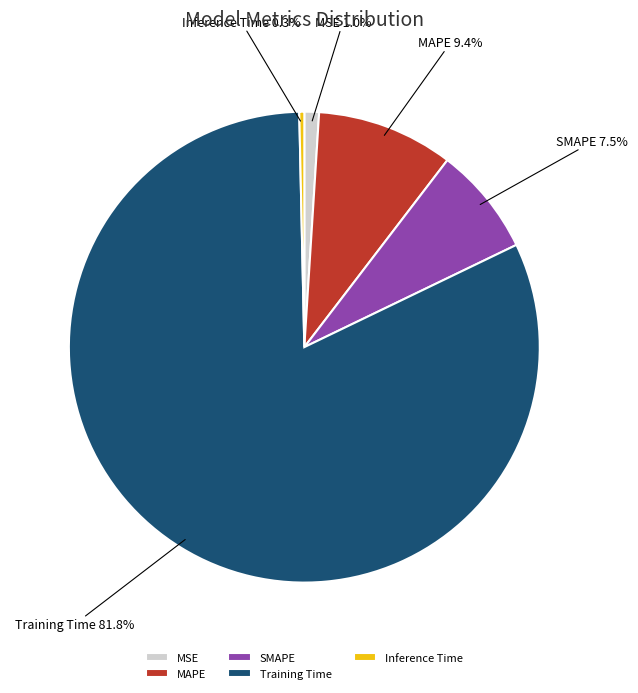

To the nearest percent, what is the difference between the MSE and SMAPE slice percentages?

6%